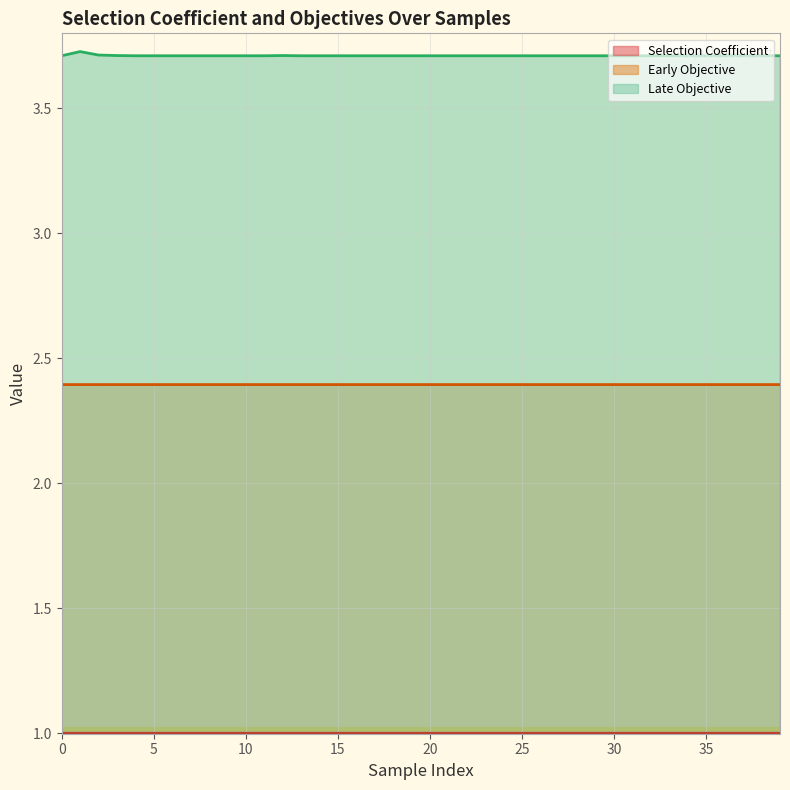

Does the chart have visible grid lines?

Yes